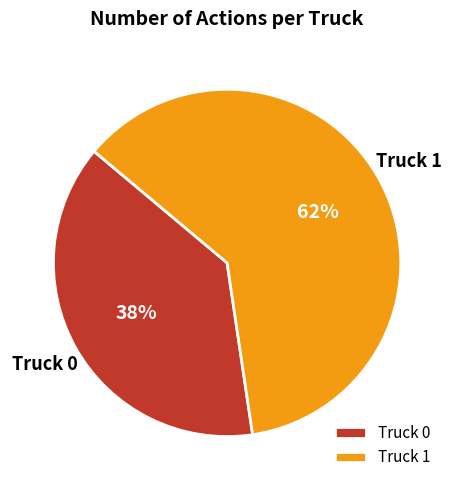

The Truck 1 slice represents 47% of the pie. True or false?

False